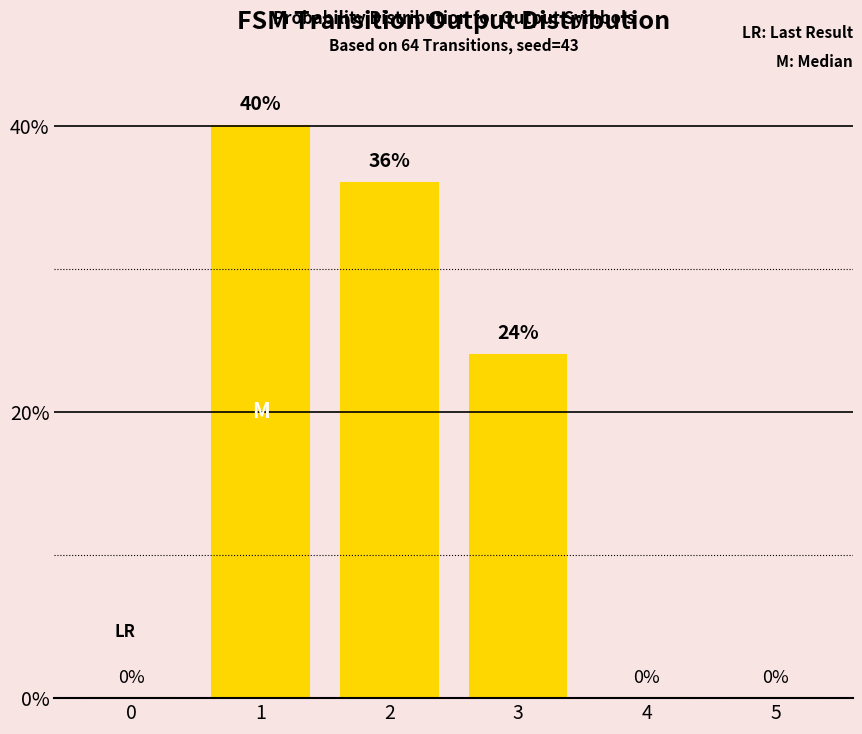

How many series are shown in this chart?

1